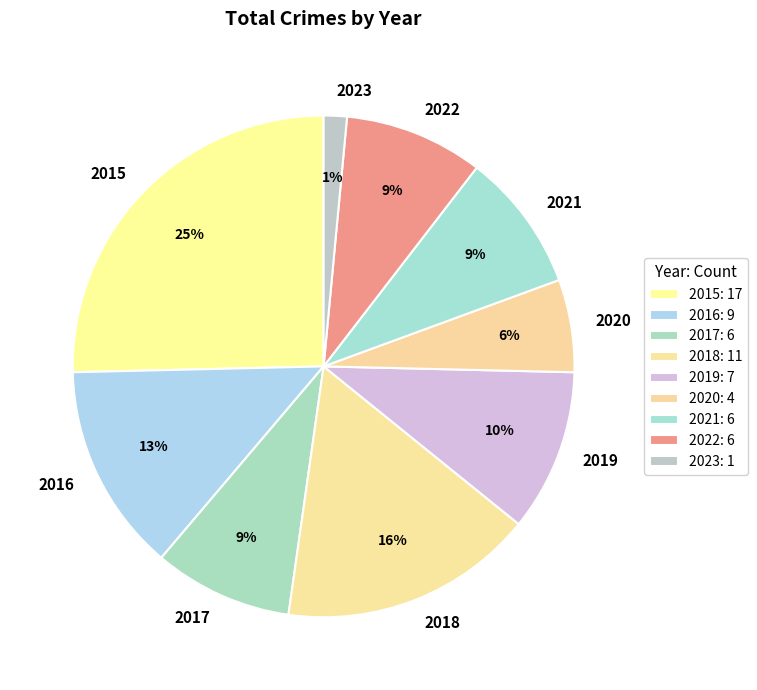

Which slice is the smallest?

2023